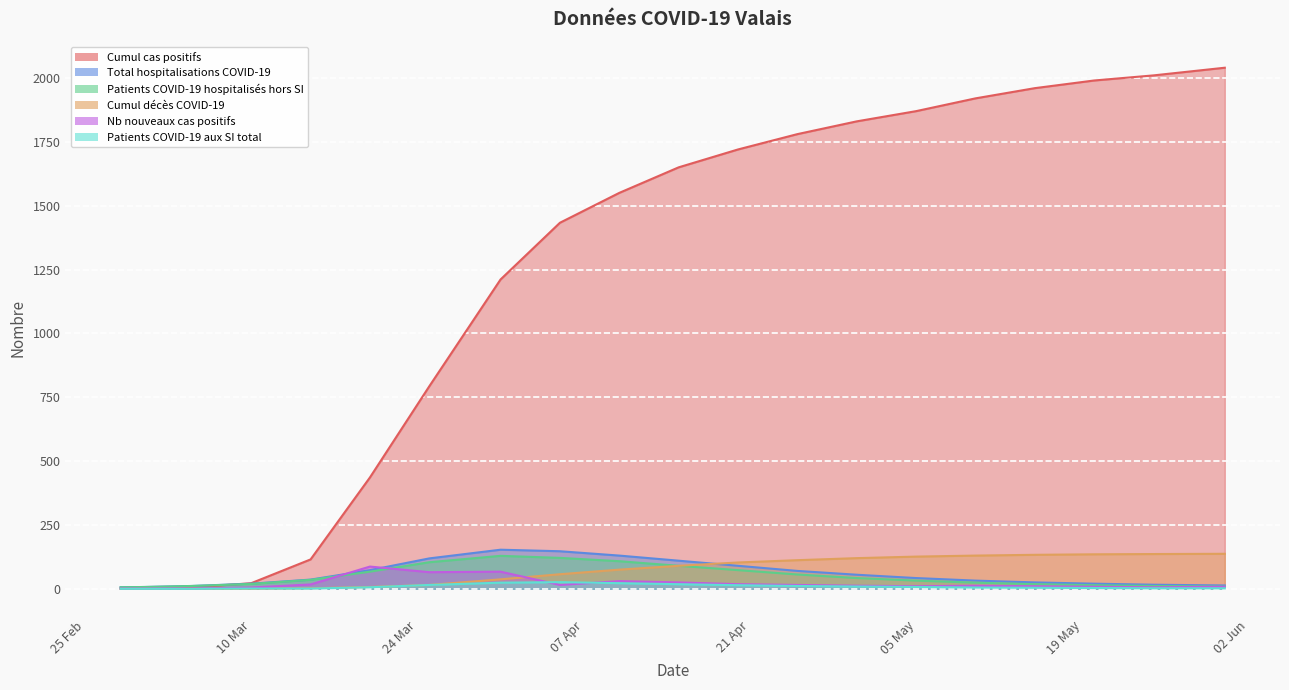

What is the difference between the maximum and second lowest values in the Nb nouveaux cas positifs series?

86